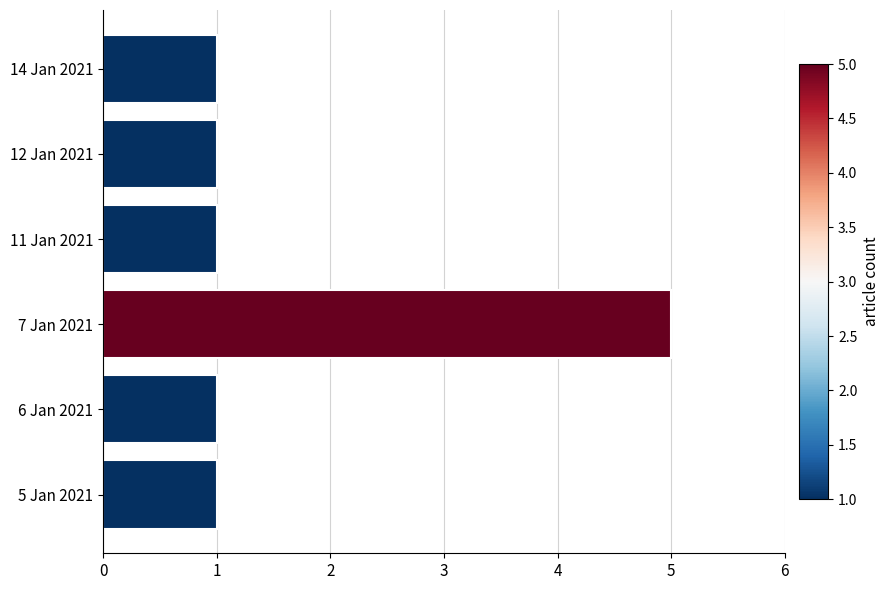

What is the maximum value shown in the chart?

5